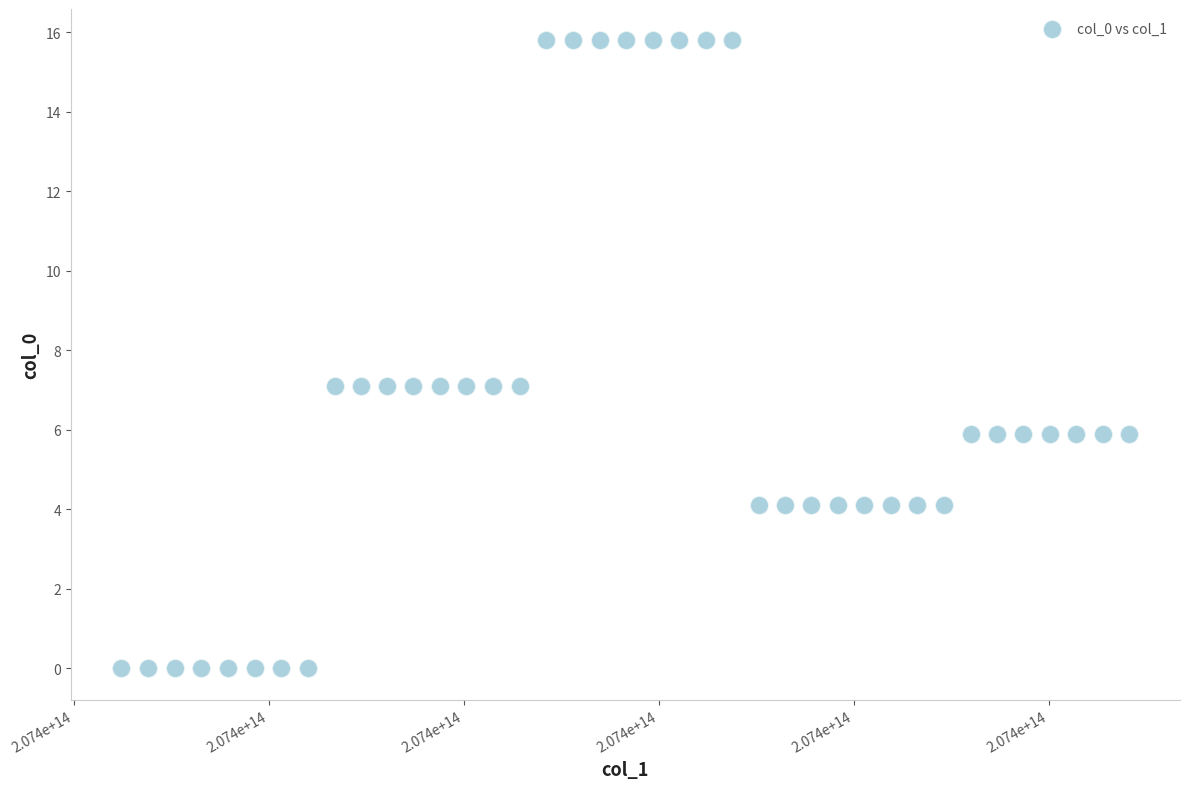

What is the range of Y values (max minus min)?

15.8